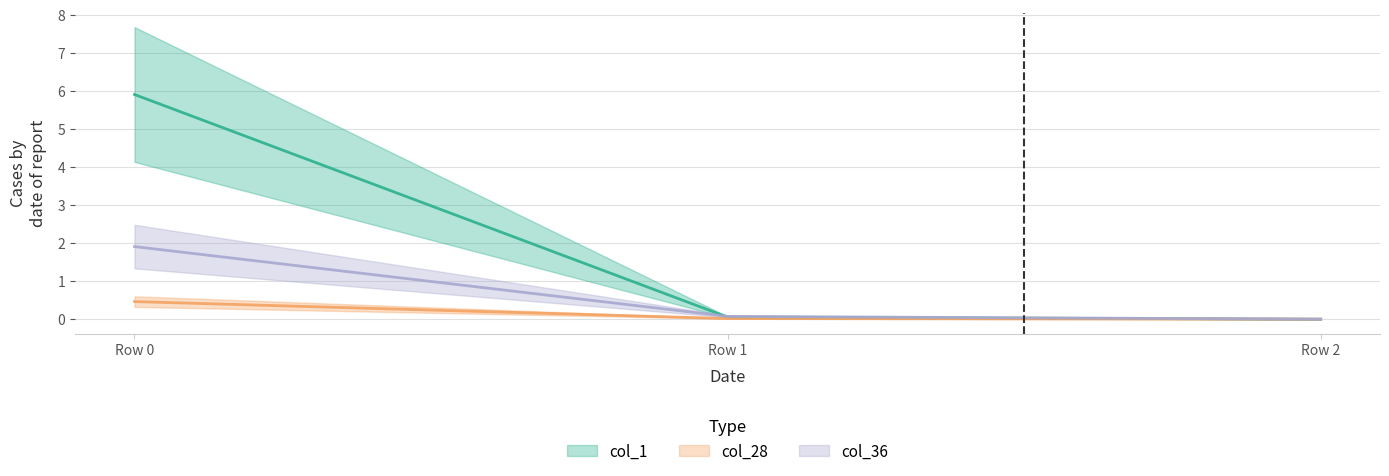

List the series in order of their peak value, lowest first.

col_28, col_36, col_1